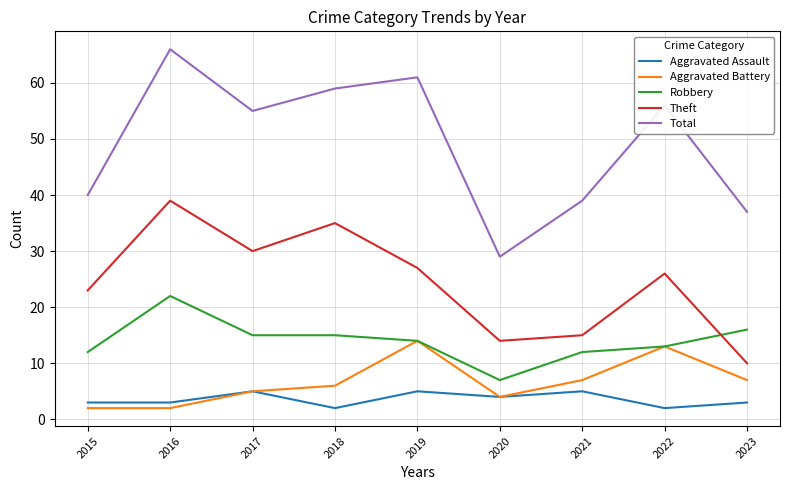

Which series has the largest total across all categories?

Total